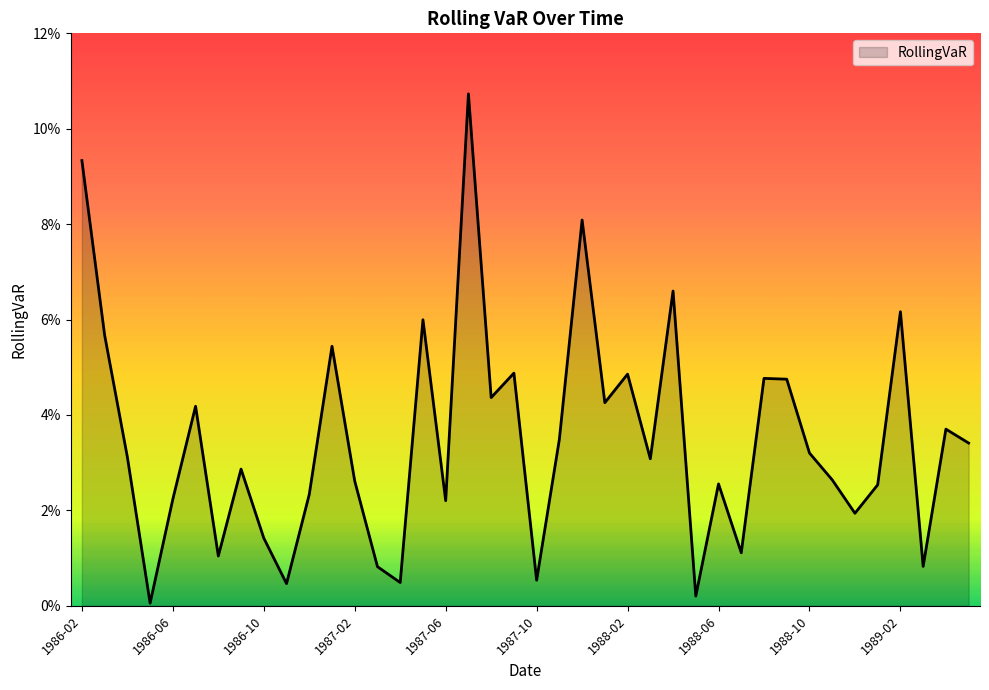

What is the label of the 37th point from the right?

1986-05